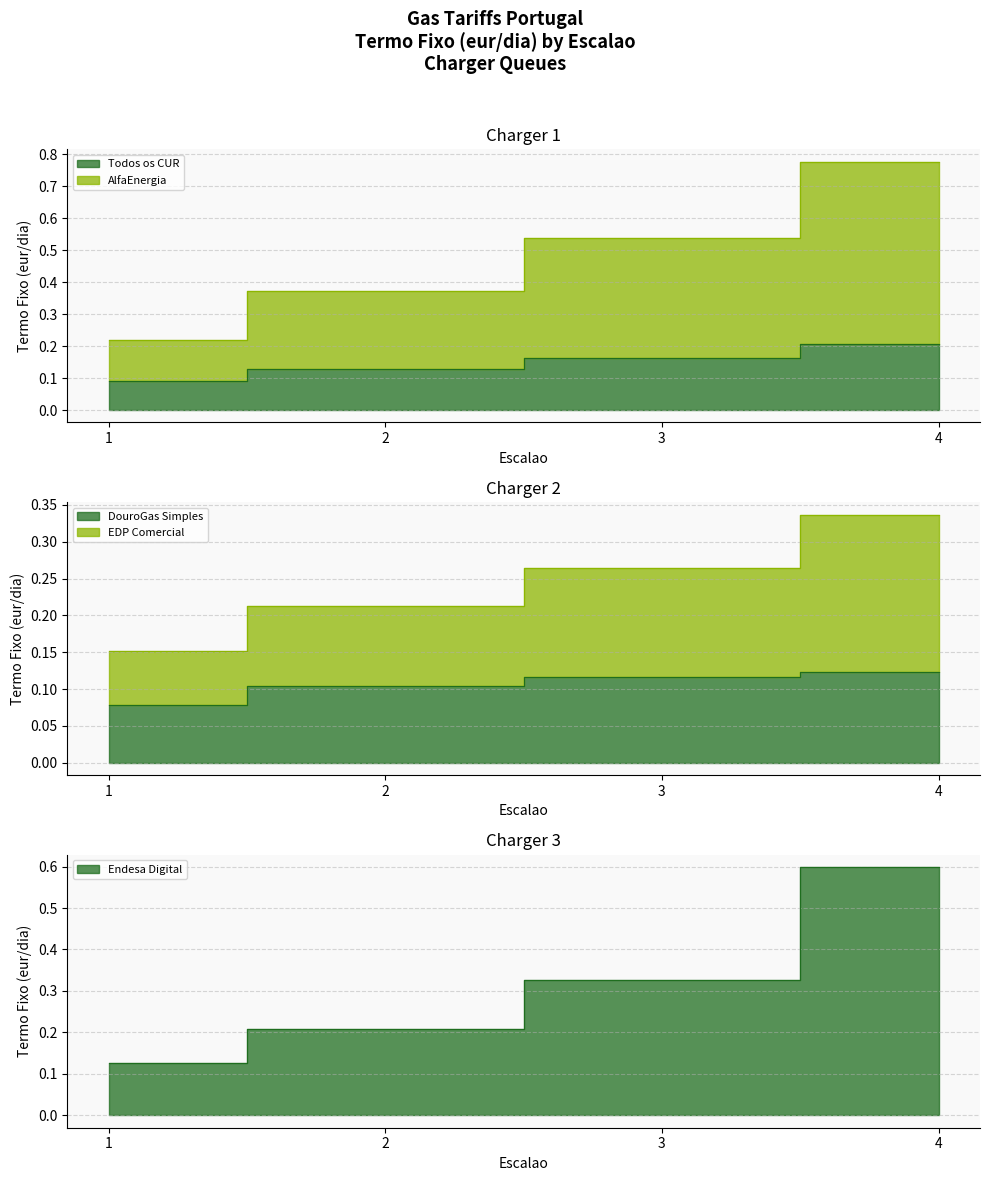

What is the approximate value of AlfaEnergia at 1?

0.2